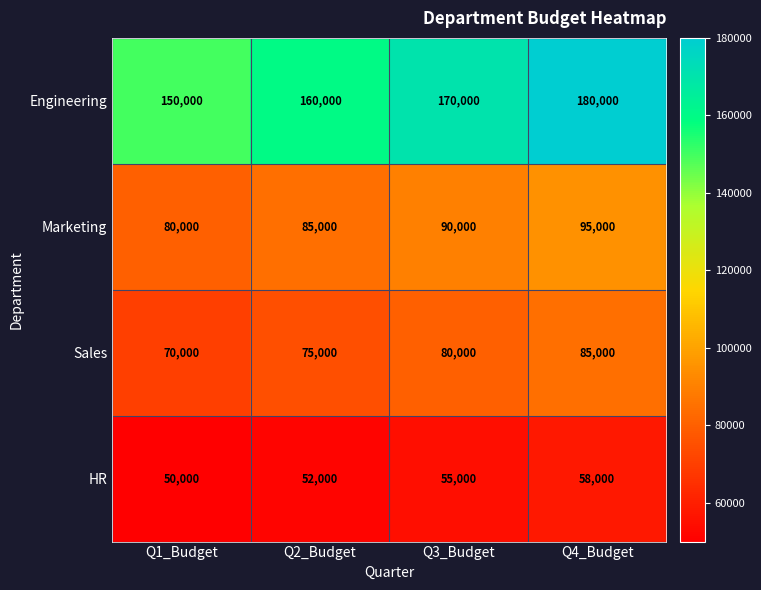

At which category is the sum across all series the highest?

Q4_Budget